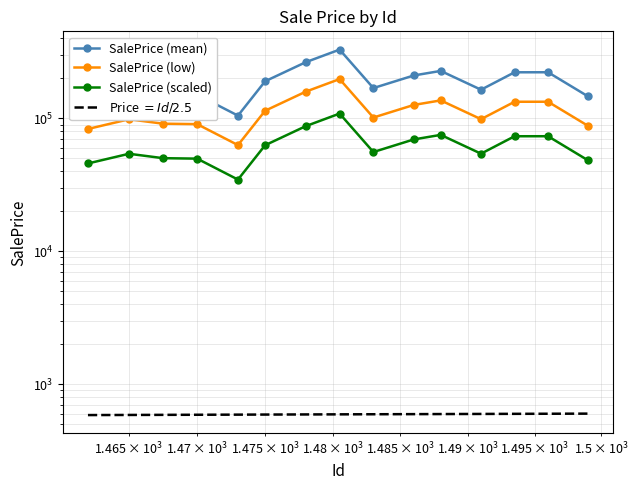

How many data points does each series have?

15